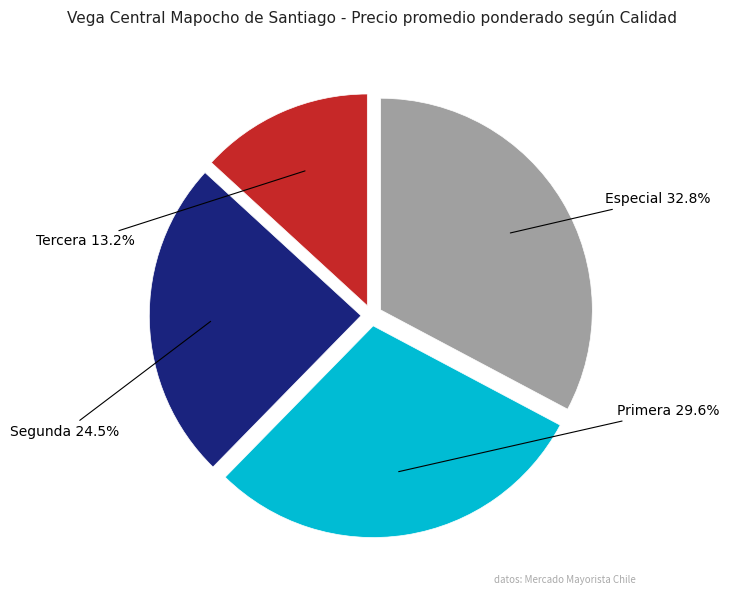

Does any single category account for the majority?

No